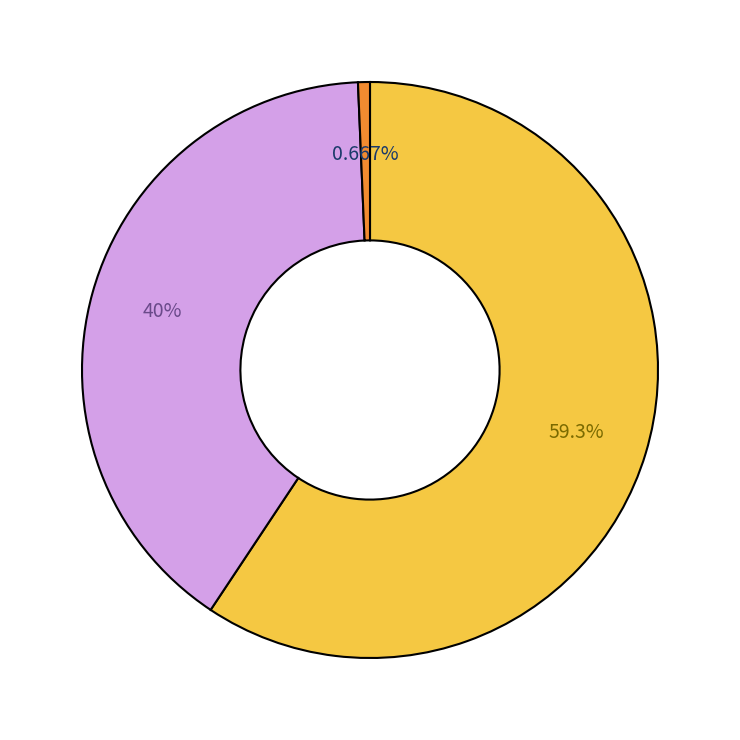

Is there a majority slice in this chart?

Yes